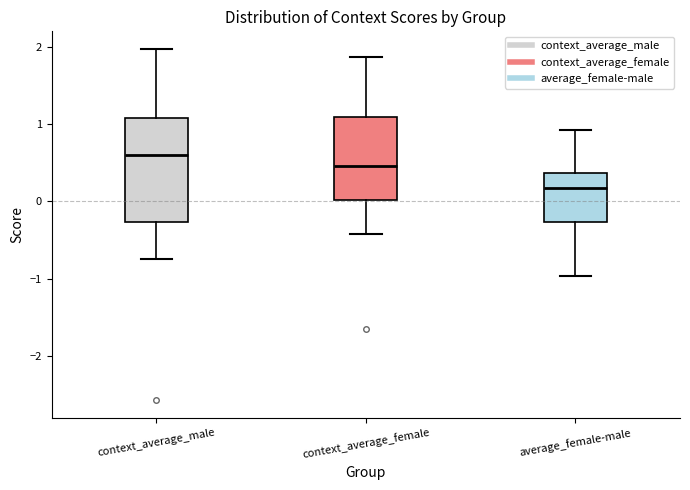

Where is the lower edge of the box for context_average_male on the y-axis? The values are not printed on the chart, so give them approximately, as read against the axis.

-0.3